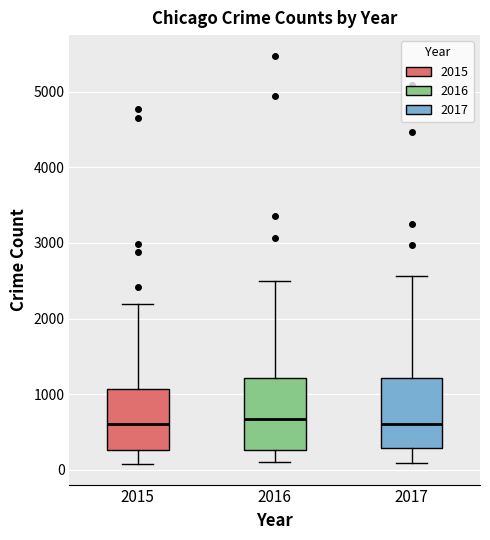

Reading left to right, read every box against the y-axis: the position of its median line, the range the box covers, and the ends of its whiskers. The values are not printed on the chart, so give them approximately, as read against the axis.

2015: median 600, box 300 to 1100, whiskers 100 to 2200
2016: median 700, box 300 to 1200, whiskers 100 to 2500
2017: median 600, box 300 to 1200, whiskers 100 to 2600